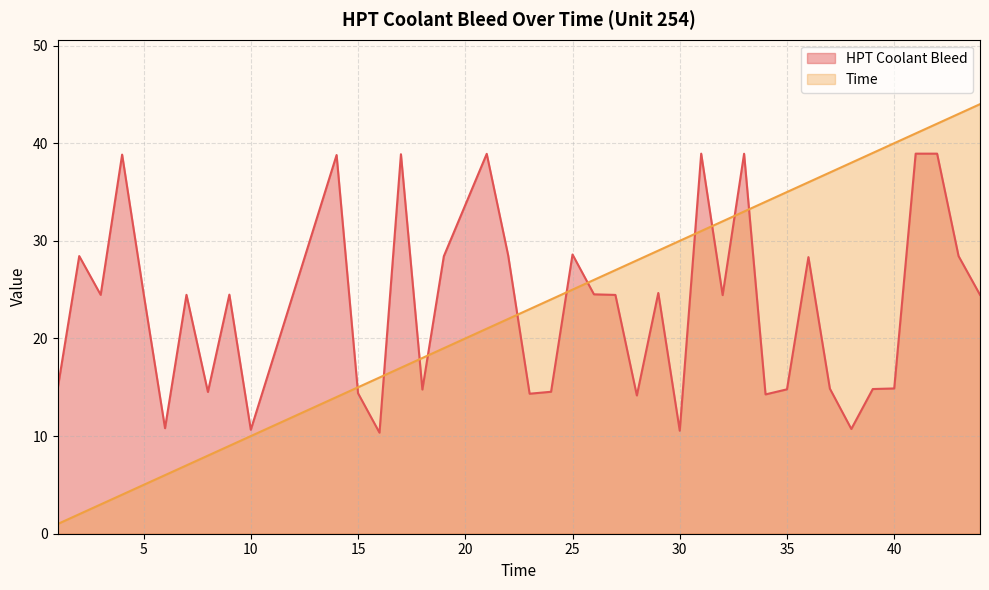

Rank the series at 19 from highest to lowest value.

HPT Coolant Bleed, Time